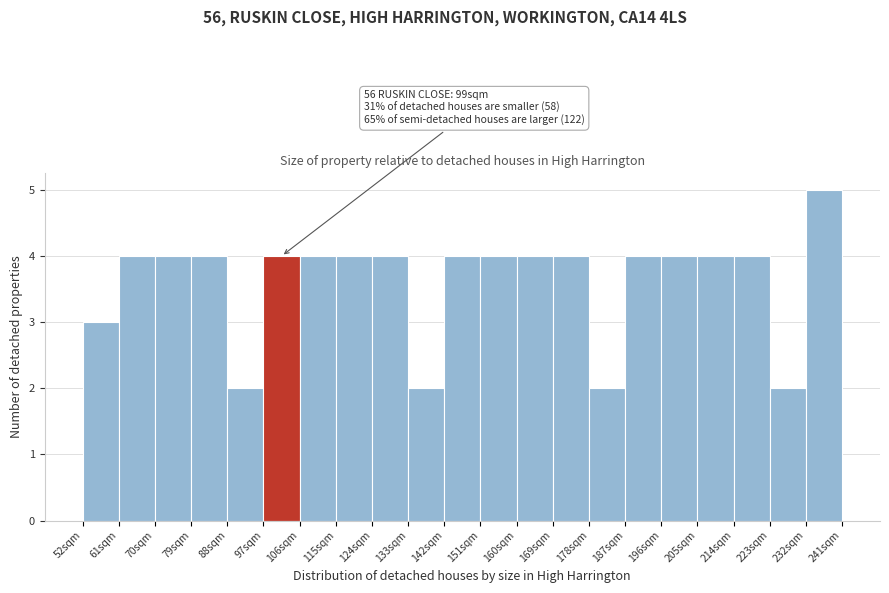

Over which range of the x-axis is the bar tallest?

232 to 241